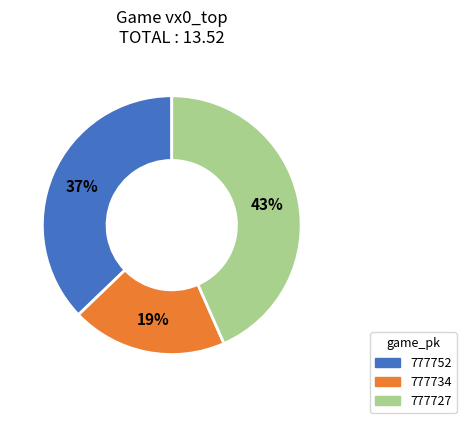

The 777734 slice represents 34% of the pie. True or false?

False